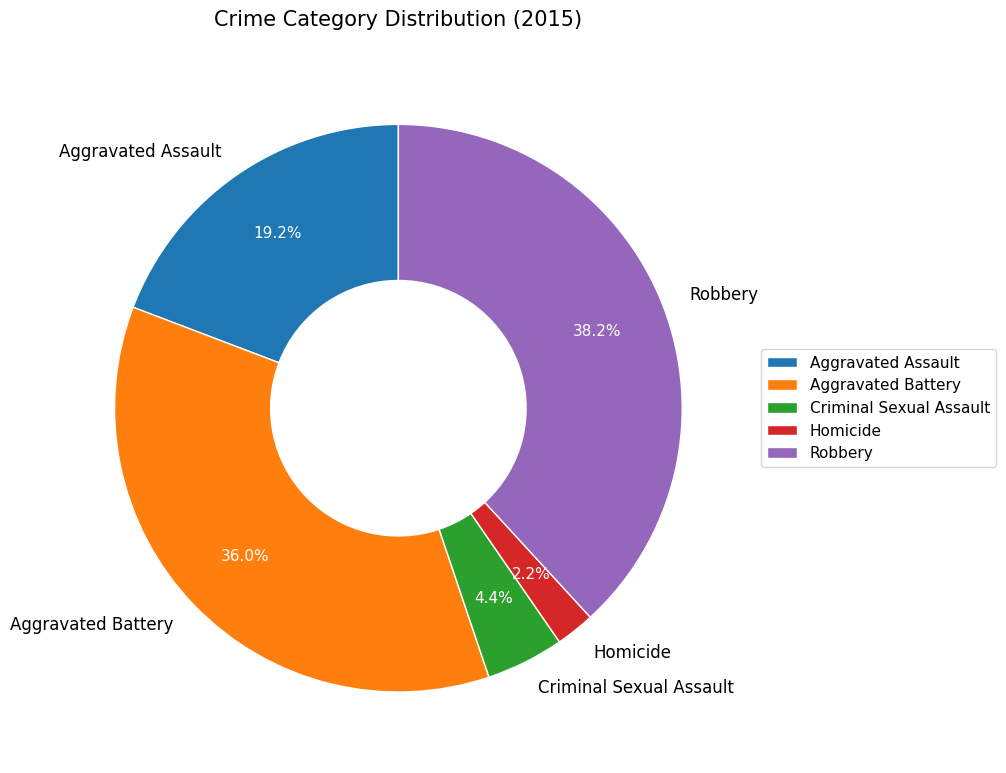

To the nearest percent, what is the difference between the largest and smallest slice percentages?

36%